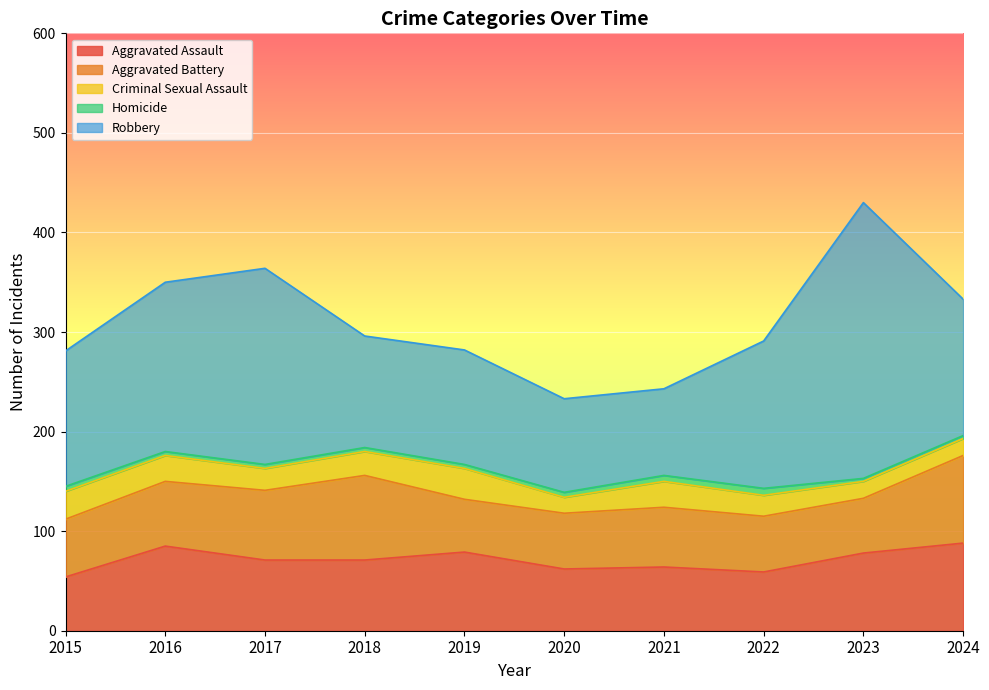

What is the total value across all series at 2018?

296